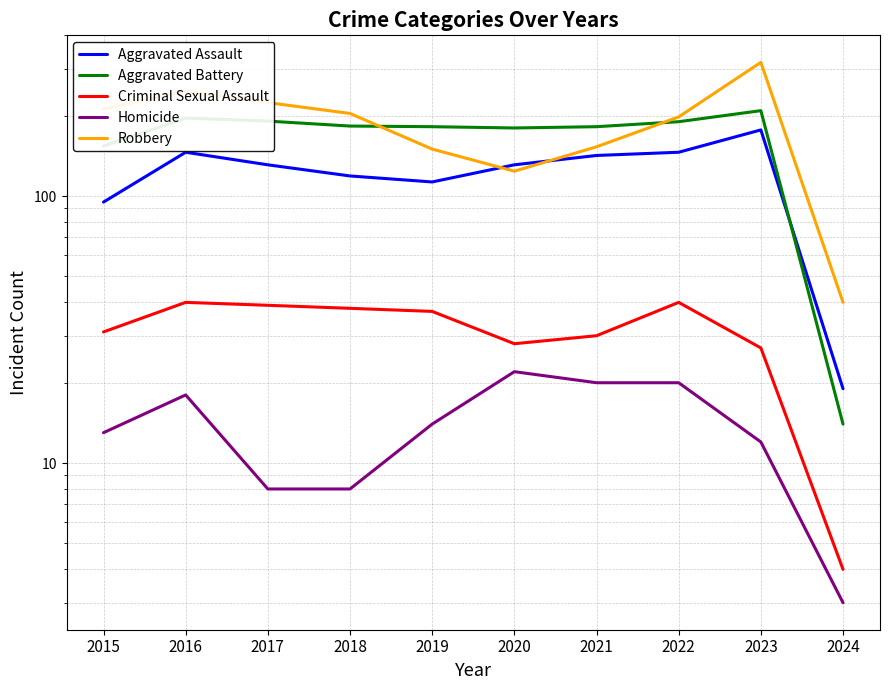

Count the number of categories in the chart.

10